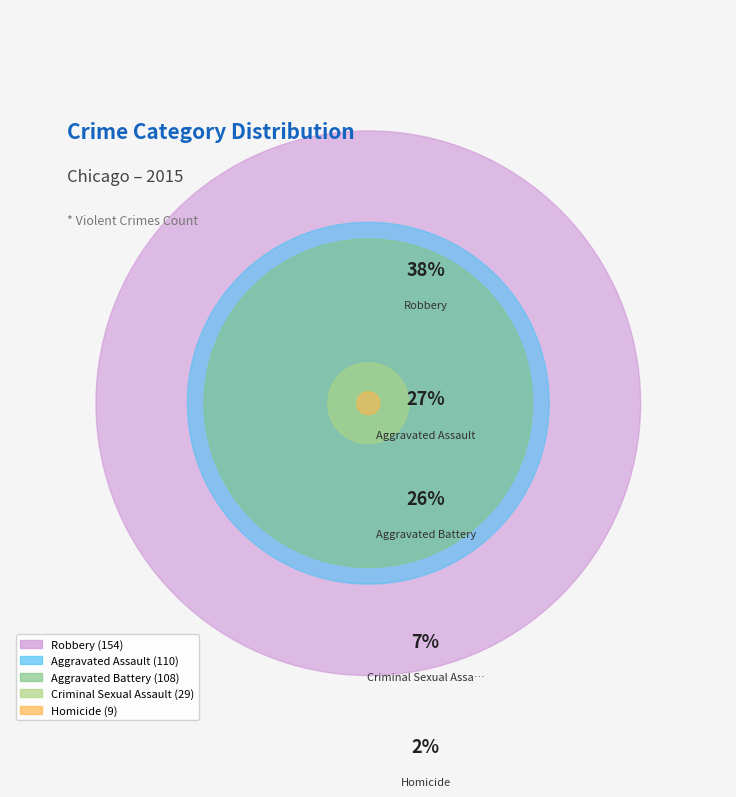

Rank the categories by value from lowest to highest.

Homicide, Criminal Sexual Assault, Aggravated Battery, Aggravated Assault, Robbery